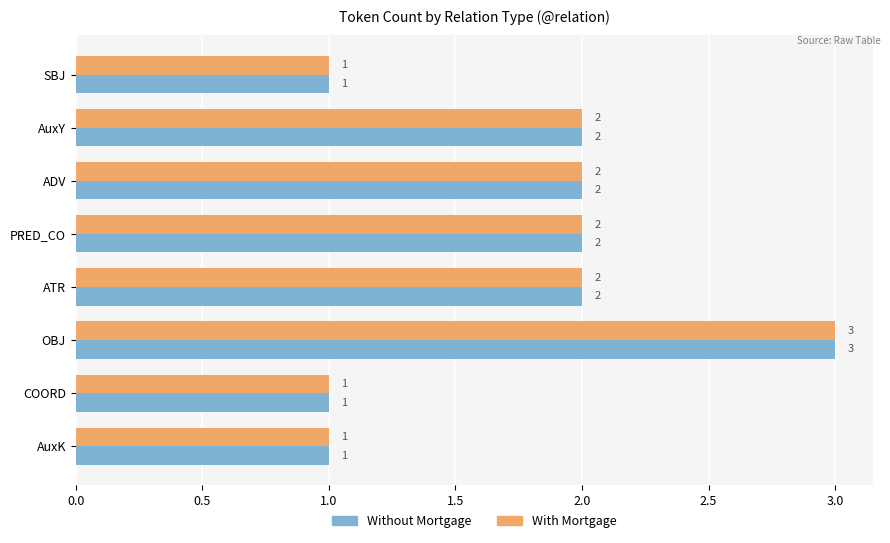

At which category is the sum across all series the highest?

OBJ